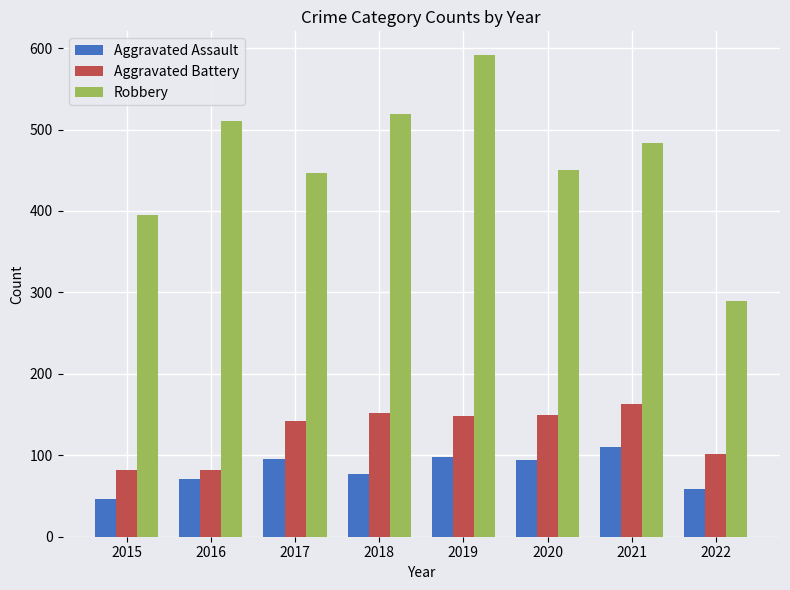

The value of Aggravated Battery at 2019 is 148. True or false?

True